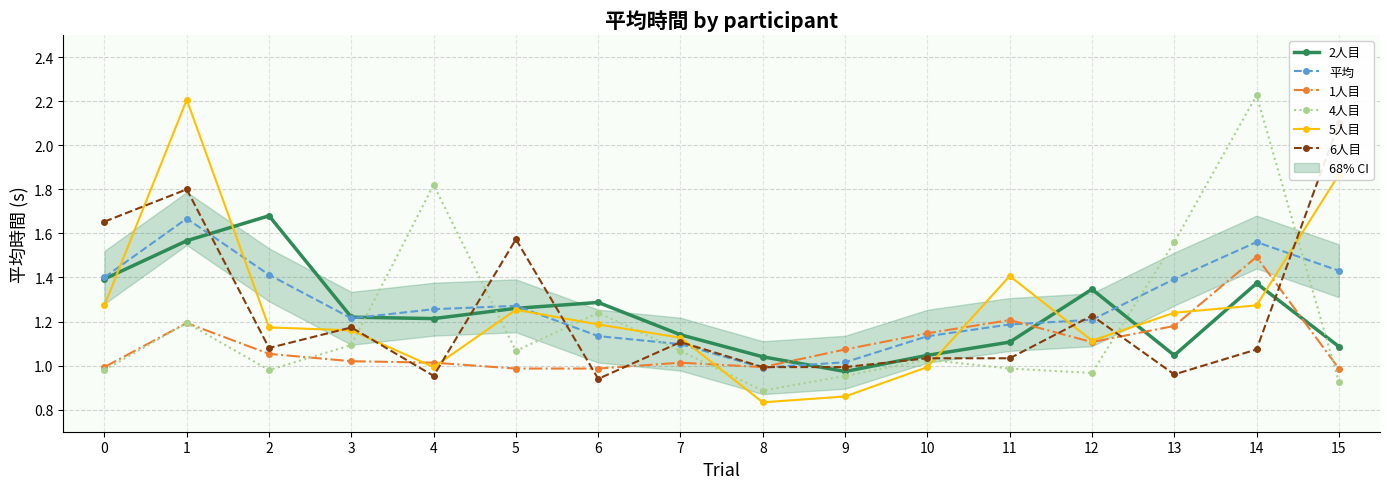

How many interior local peaks does the 平均 series have?

3